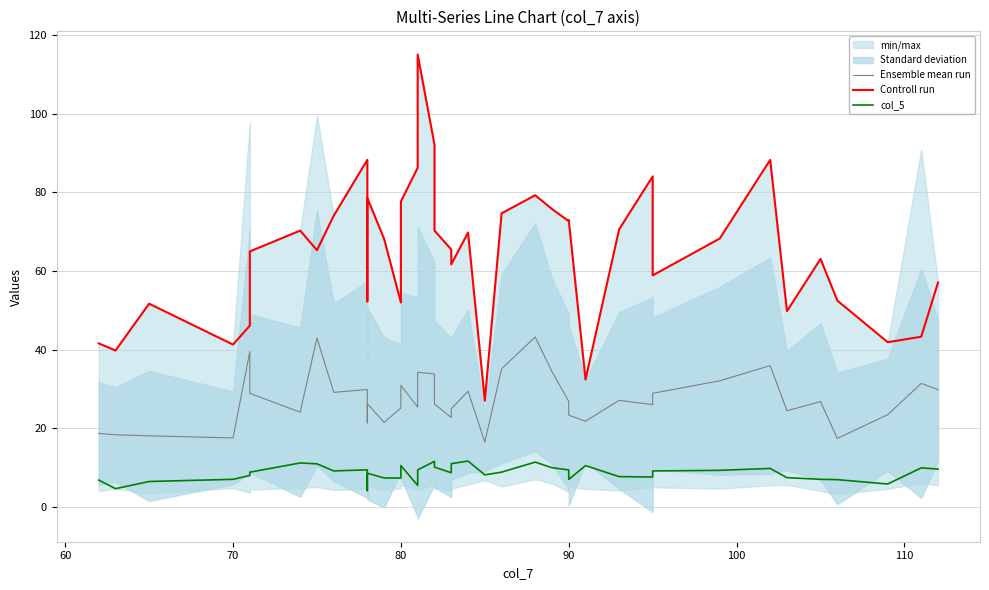

What is the value of the Controll run point at the 34th from the left?

88.3